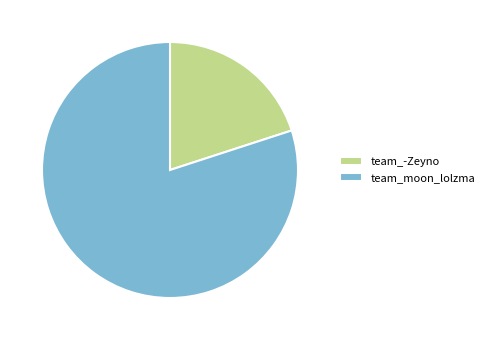

Rank the categories by value from highest to lowest.

team_moon_lolzma, team_-Zeyno